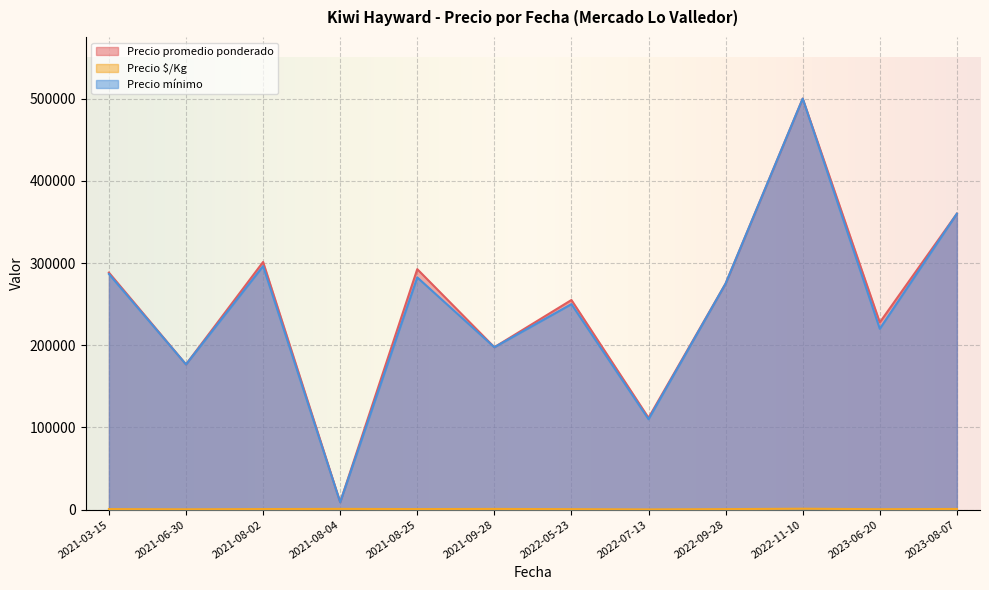

True or false: Precio promedio ponderado has more than 1 interior local peaks.

True